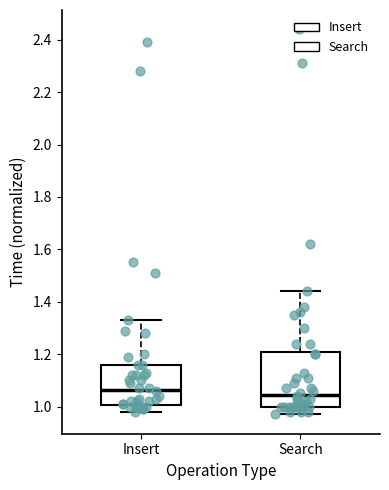

Which box is the tallest, from its lower edge to its upper edge?

Search